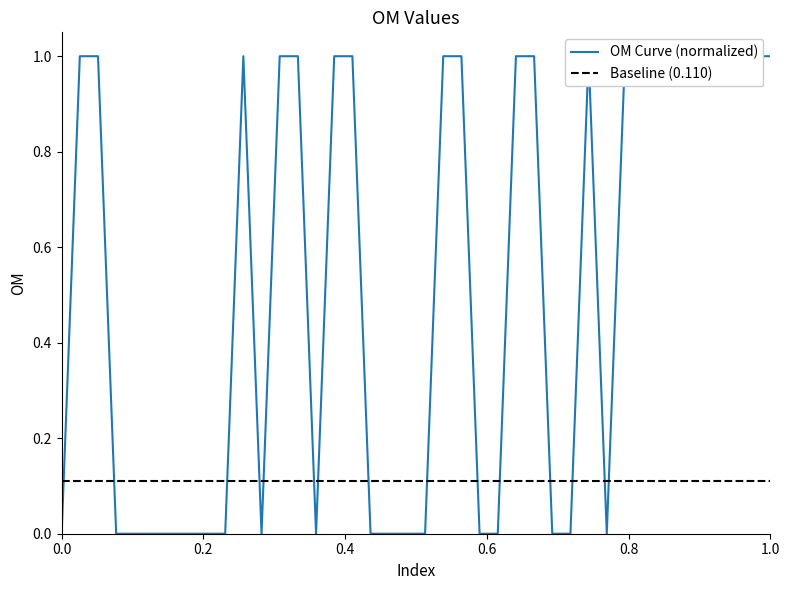

What is the highest value of the OM Curve (normalized) series?

1.0